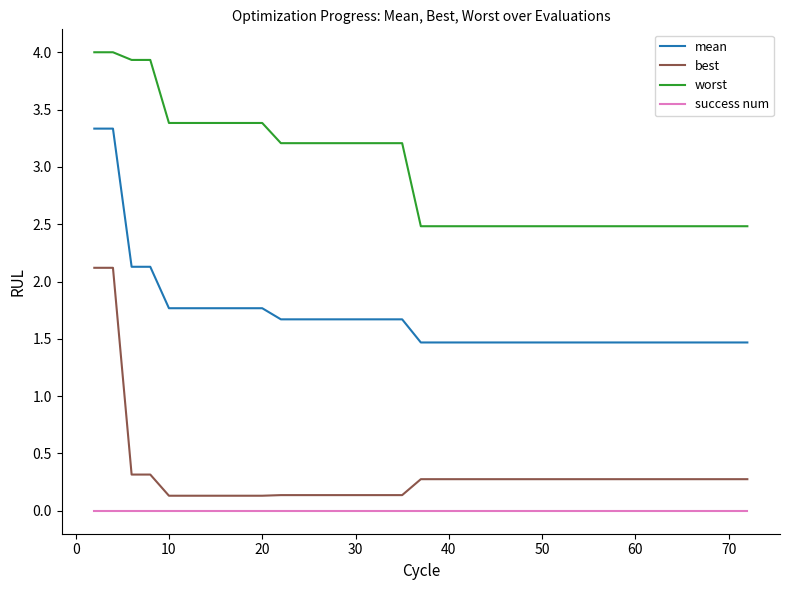

True or false: success num and mean intersect in this chart.

False